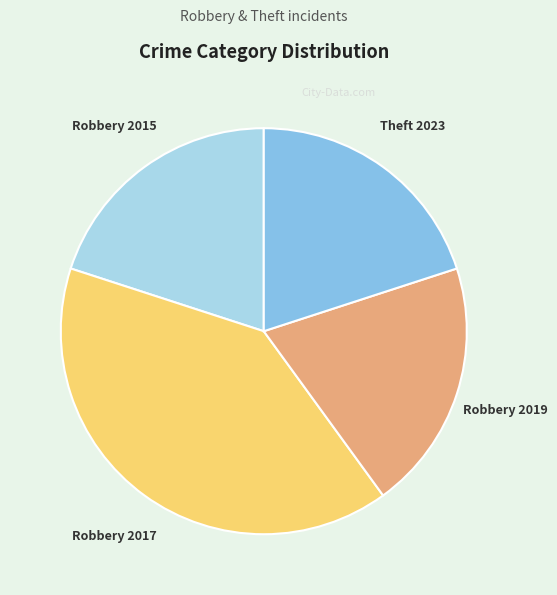

Is it true that Robbery 2015 is 30% of the pie?

False